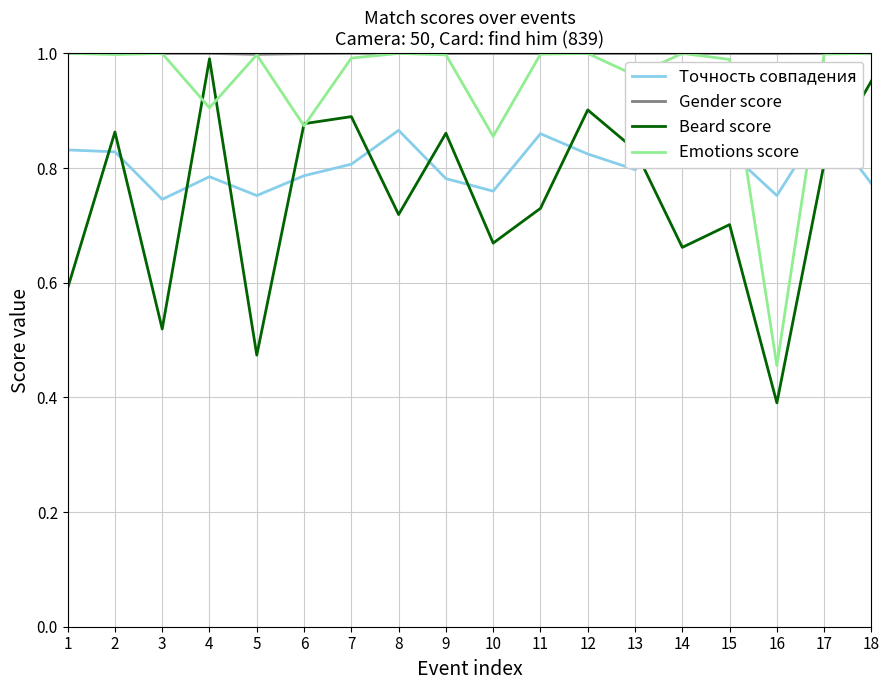

Reading right to left, extract all data points from this chart.

Точность совпадения: 0.8	0.9	0.8	0.8	0.9	0.8	0.8	0.9	0.8	0.8	0.9	0.8	0.8	0.8	0.8	0.7	0.8	0.8
Gender score: 1.0	1.0	1.0	1.0	1.0	1.0	1.0	1.0	1.0	1.0	1.0	1.0	1.0	1.0	1.0	1.0	1.0	1.0
Beard score: 1.0	0.8	0.4	0.7	0.7	0.8	0.9	0.7	0.7	0.9	0.7	0.9	0.9	0.5	1.0	0.5	0.9	0.6
Emotions score: 1.0	1.0	0.5	1.0	1.0	1.0	1.0	1.0	0.9	1.0	1.0	1.0	0.9	1.0	0.9	1.0	1.0	1.0